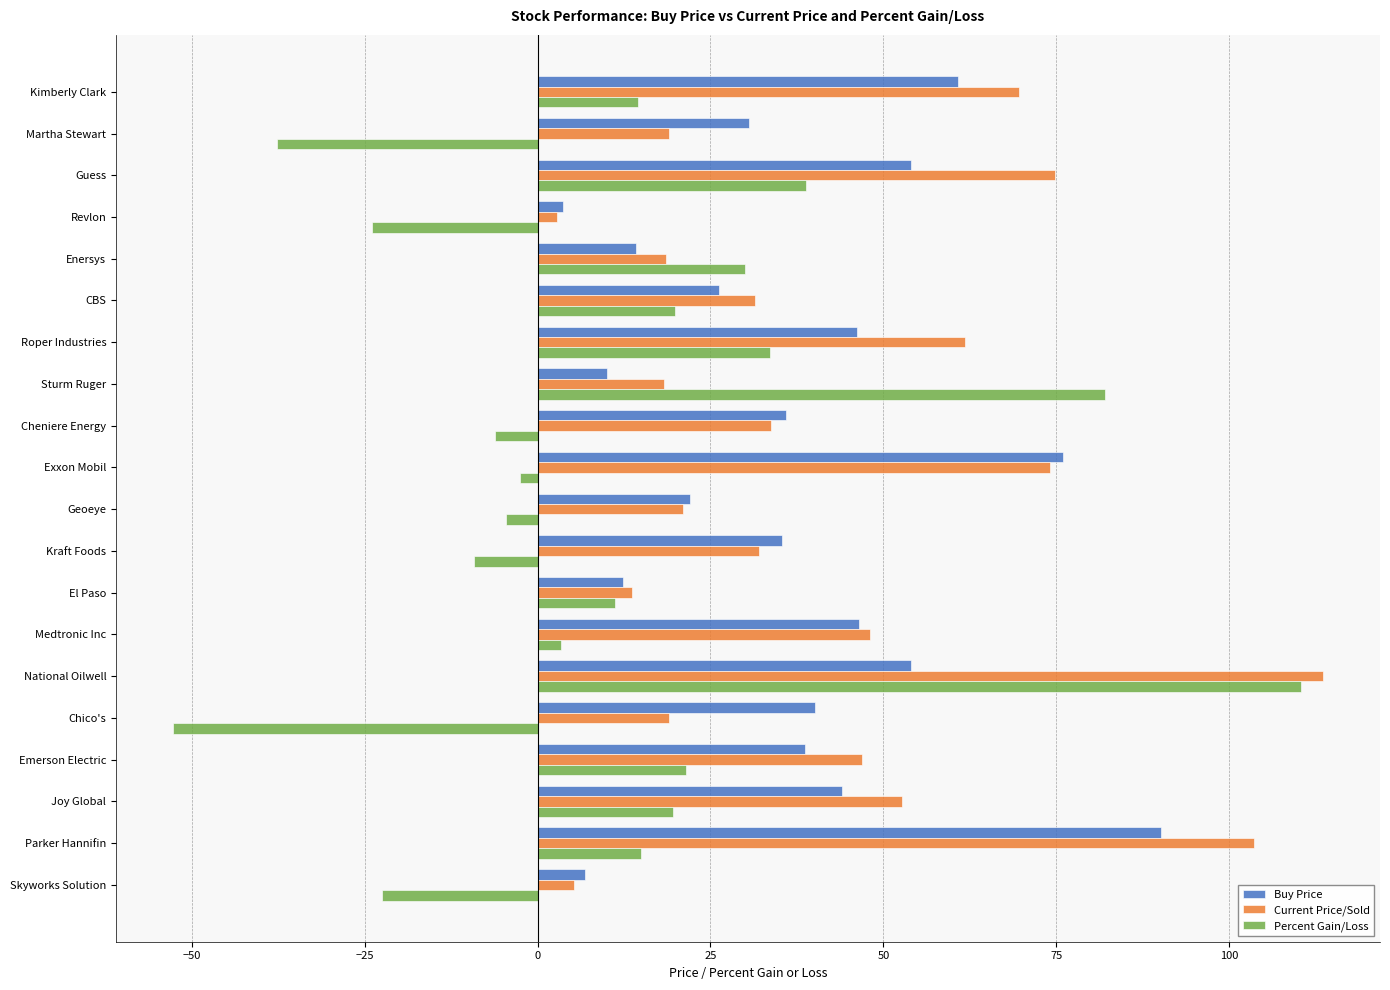

Read the Percent Gain/Loss value at Parker Hannifin.

14.9